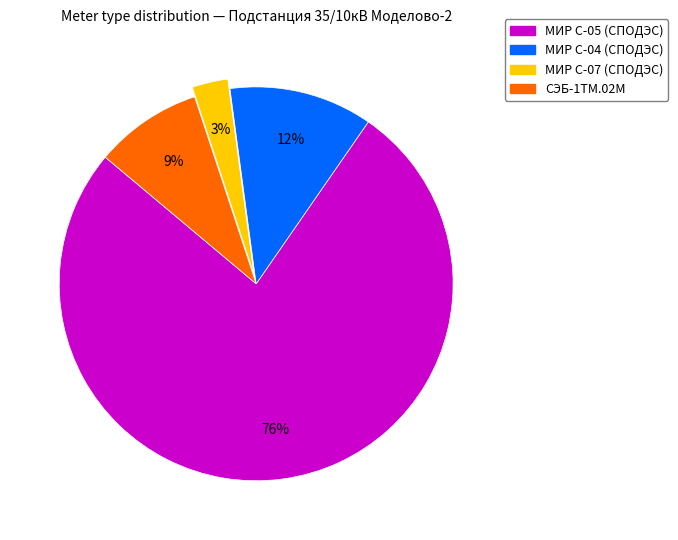

How many segments does this pie chart have?

4